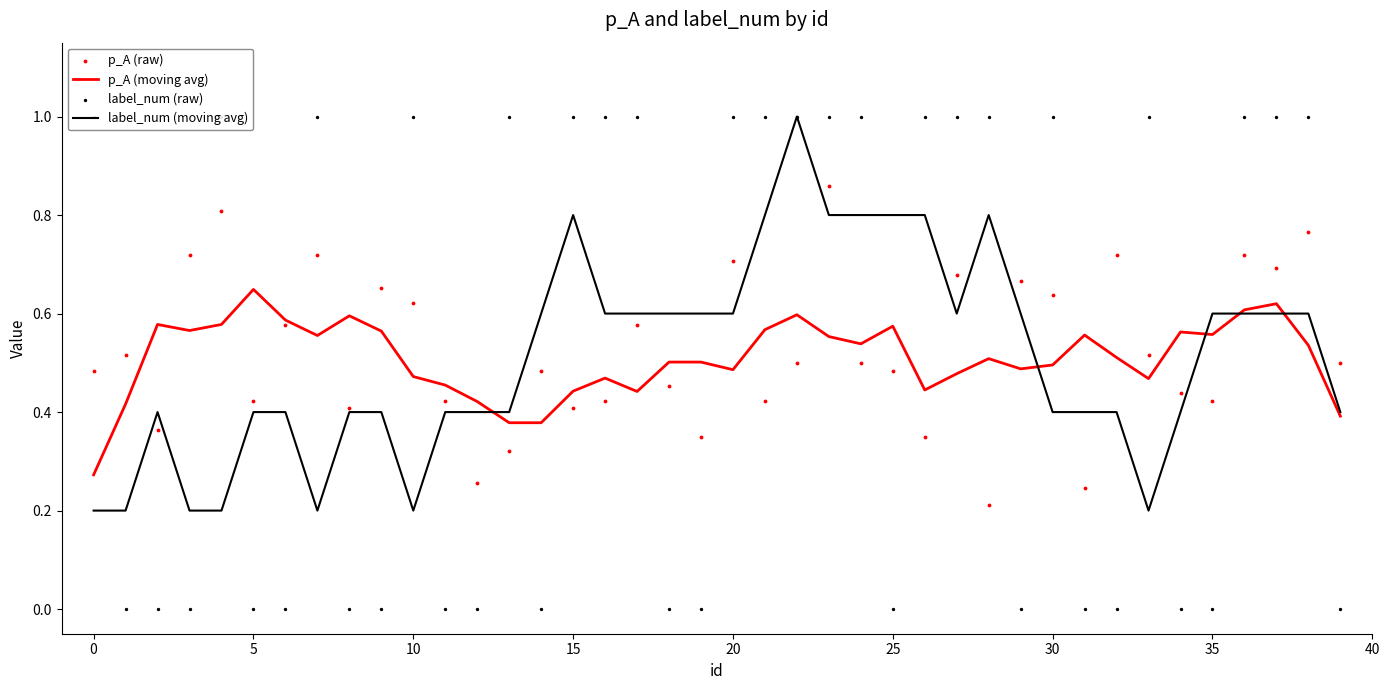

Is the value of label_num (moving avg) at 20 greater than the value of p_A (raw) at 35?

No